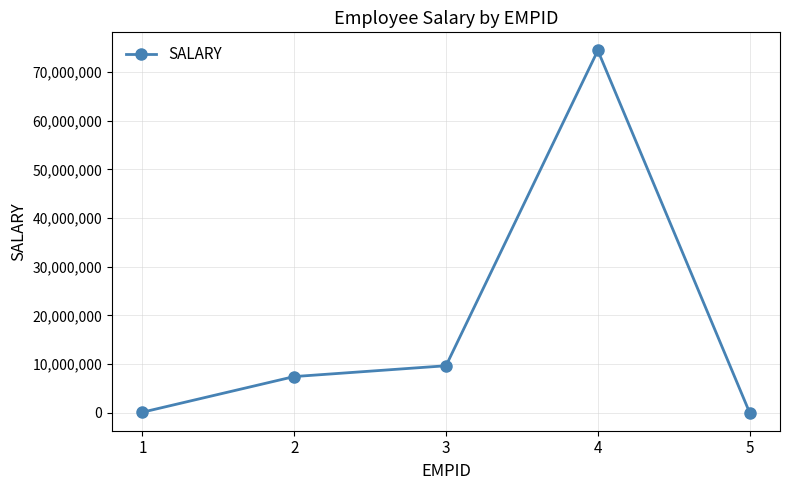

How many interior local peaks (higher than both neighbors) does the data have?

1